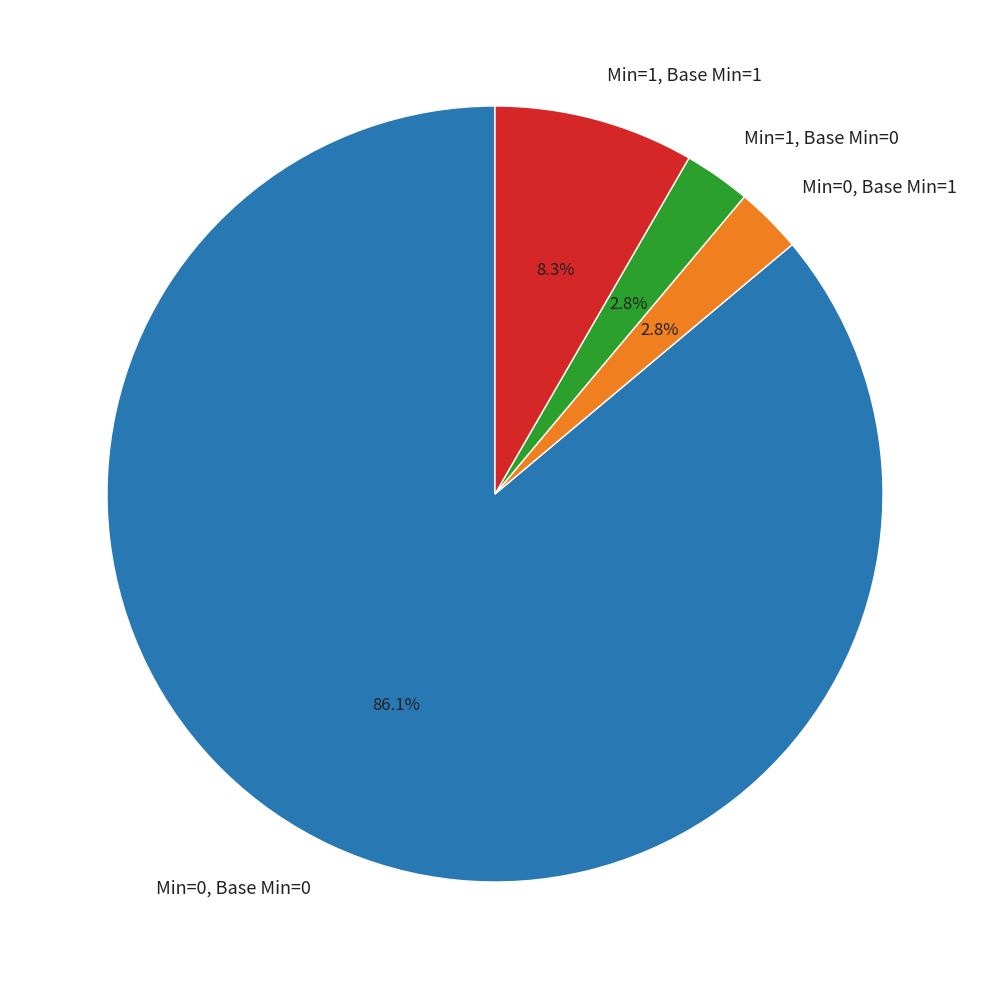

What is the largest slice in the pie chart?

Min=0, Base Min=0